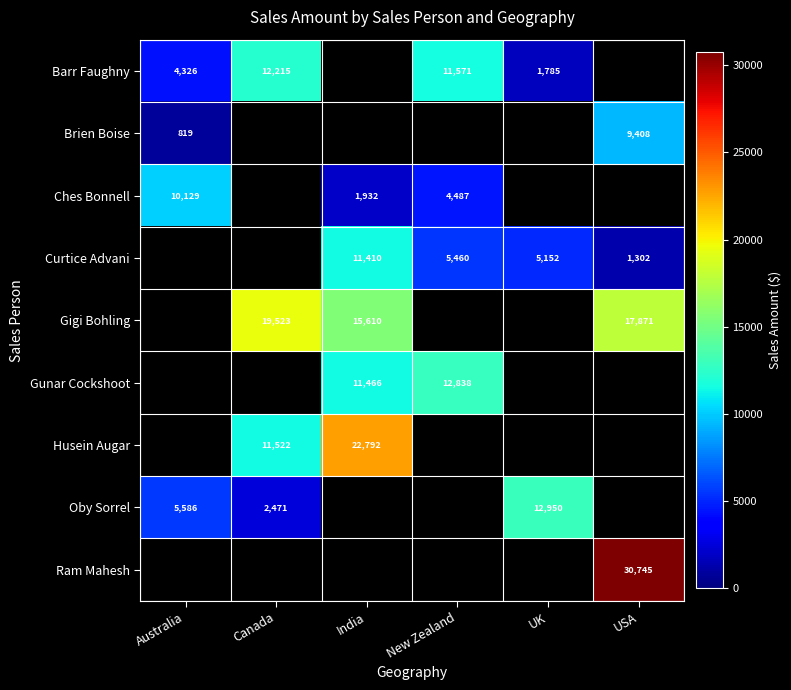

Is it true that Oby Sorrel equals 6156 at UK?

False